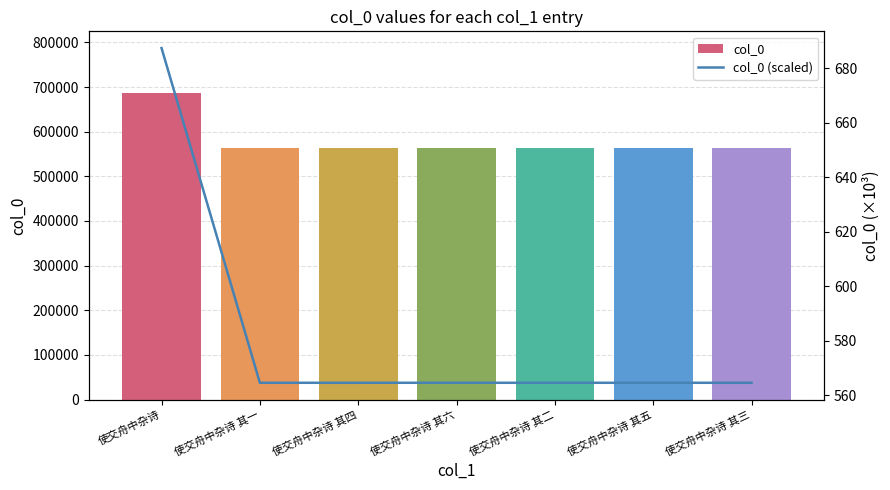

What is the lowest value of the col_0 series?

564633.0